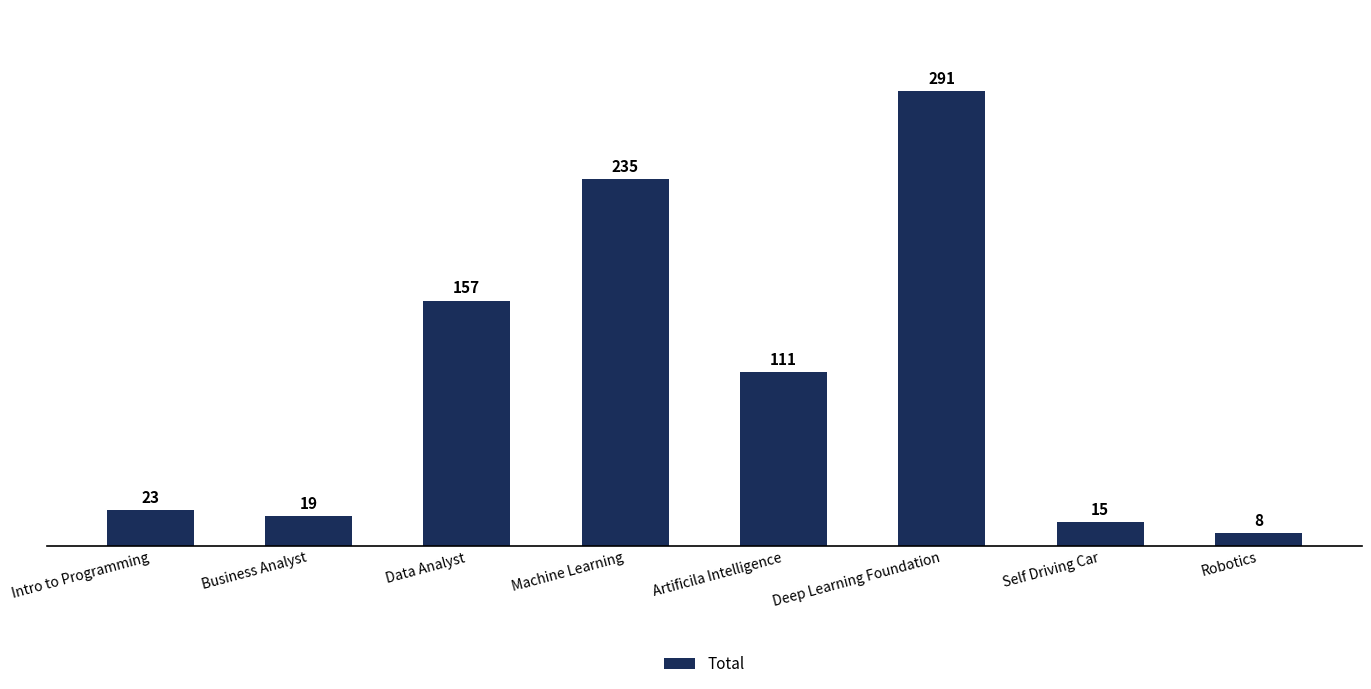

List the labels in order of value, smallest first.

Robotics, Self Driving Car, Business Analyst, Intro to Programming, Artificila Intelligence, Data Analyst, Machine Learning, Deep Learning Foundation